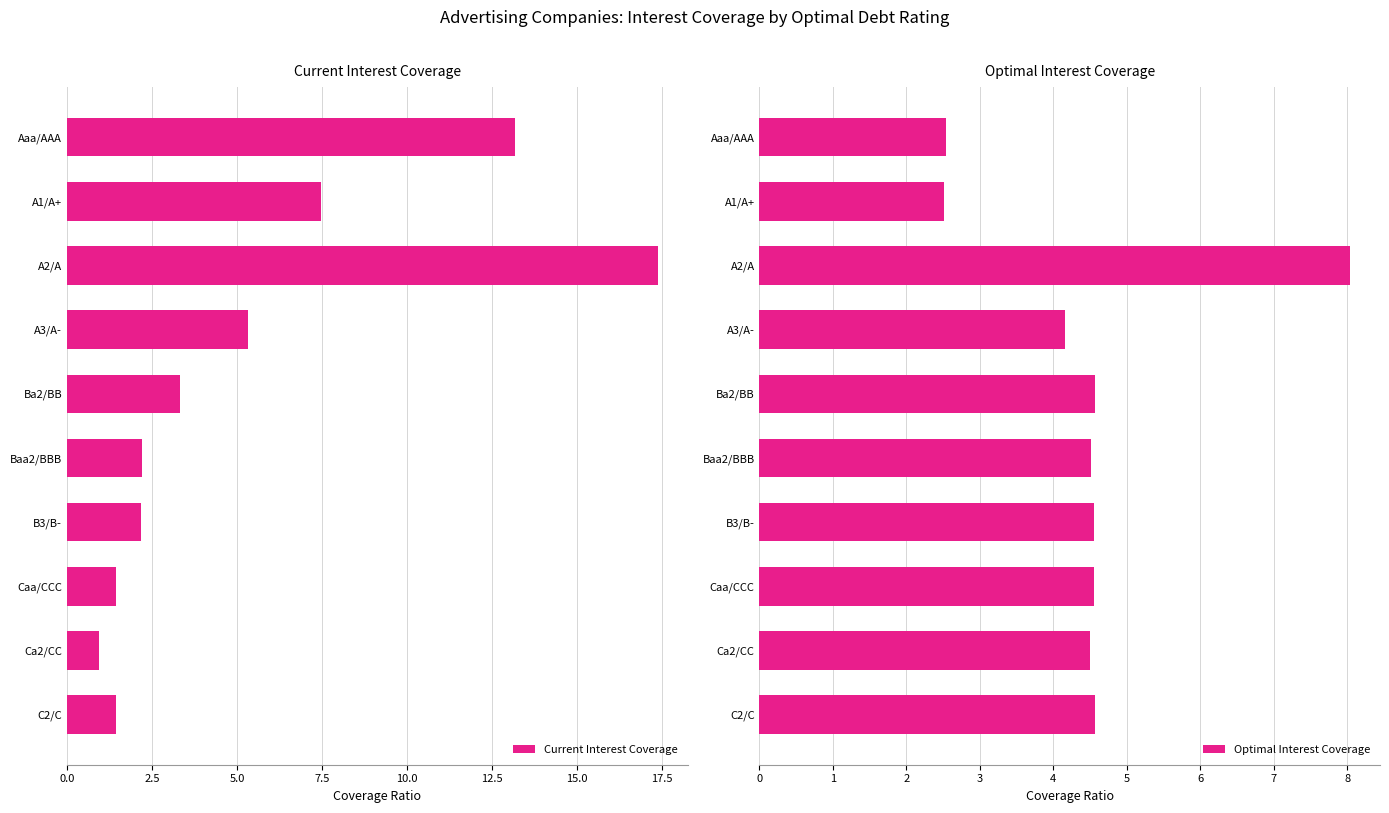

What is the difference between the maximum and minimum values in the Current Interest Coverage series?

16.4